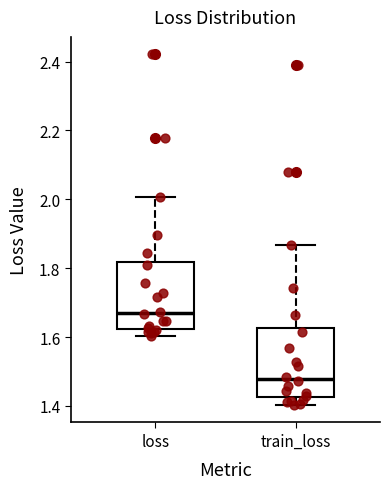

Reading left to right, read every box against the y-axis: the position of its median line, the range the box covers, and the ends of its whiskers. The values are not printed on the chart, so give them approximately, as read against the axis.

loss: median 1.66, box 1.62 to 1.82, whiskers 1.60 to 2.00
train_loss: median 1.48, box 1.42 to 1.62, whiskers 1.40 to 1.86